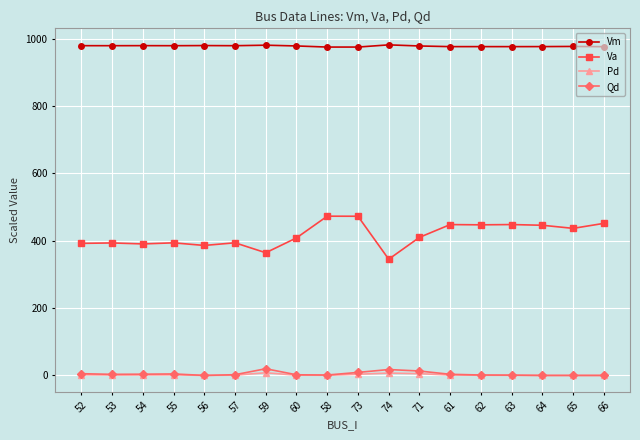

Which series has the largest range (max minus min)?

Va